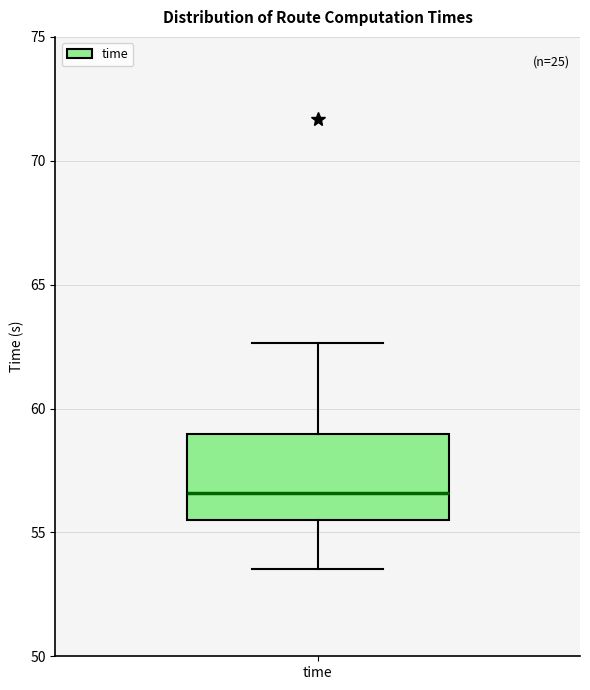

Read this box plot against the y-axis: the position of the median line, the range covered by the box, and the ends of both whiskers. The values are not printed on the chart, so give them approximately, as read against the axis.

median 56.5, box 55.5 to 59.0, whiskers 53.5 to 62.5